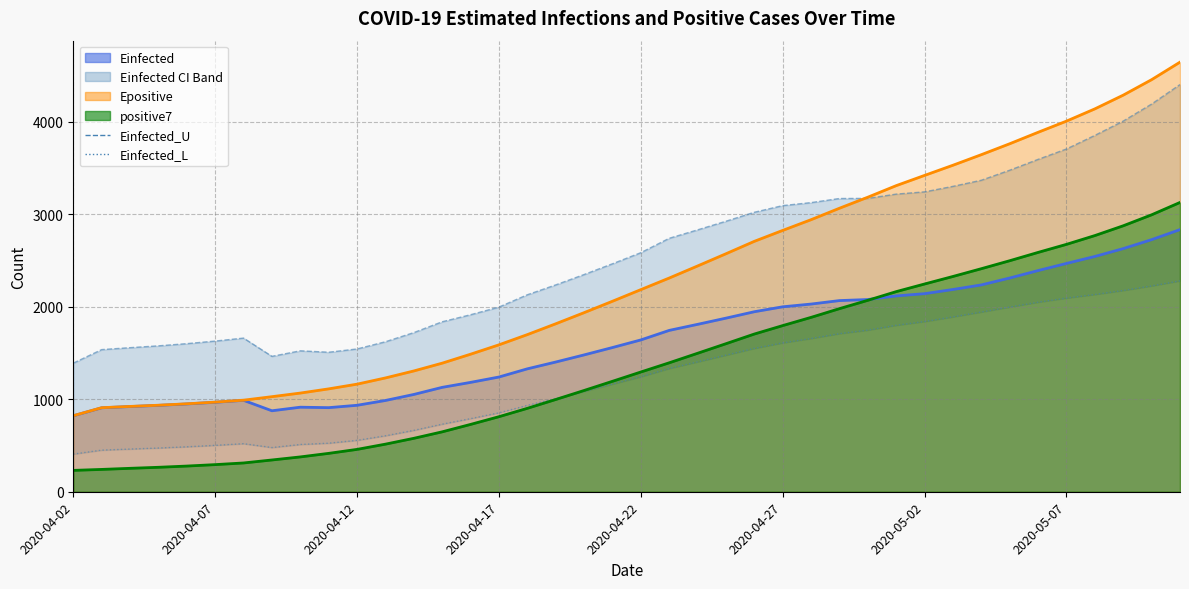

Which series has the widest spread of values?

Einfected_U